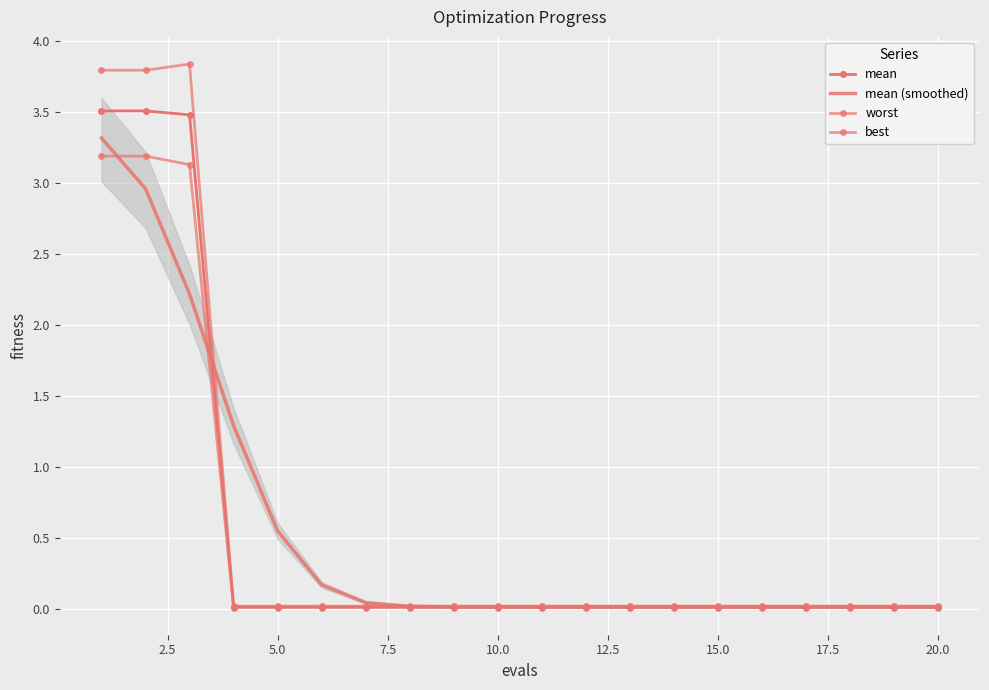

True or false: best has a value of 0.0 at 18.

False